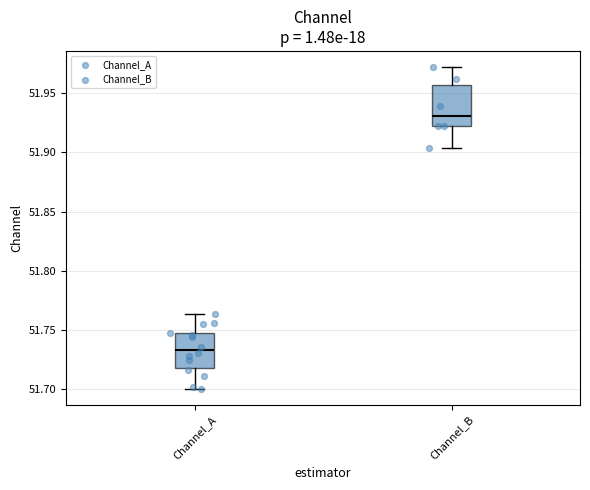

Which box has the lowest median line?

Channel_A